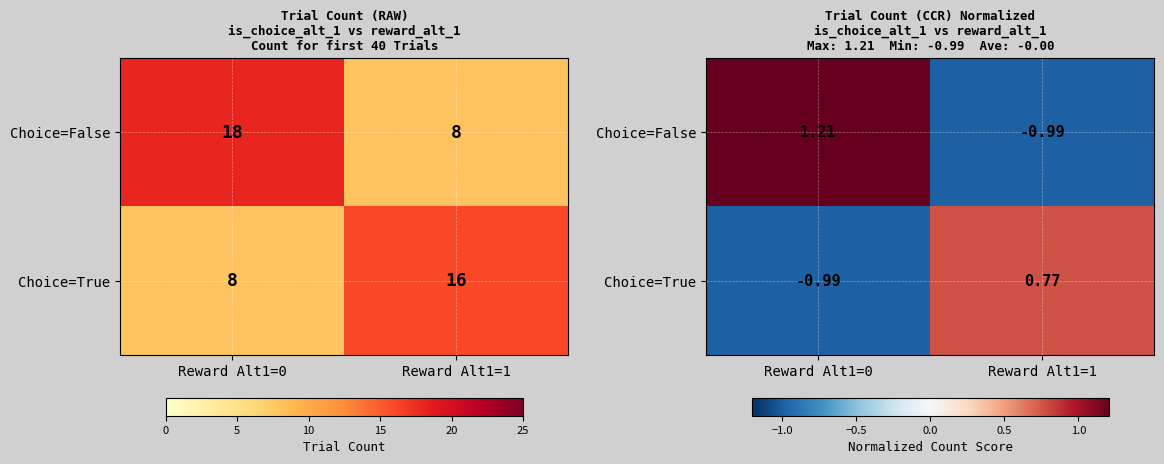

Read the Choice=True value at Reward Alt1=1.

0.8